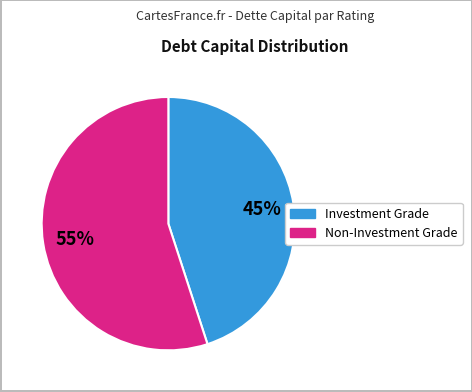

To the nearest percent, what is the average slice percentage?

50%